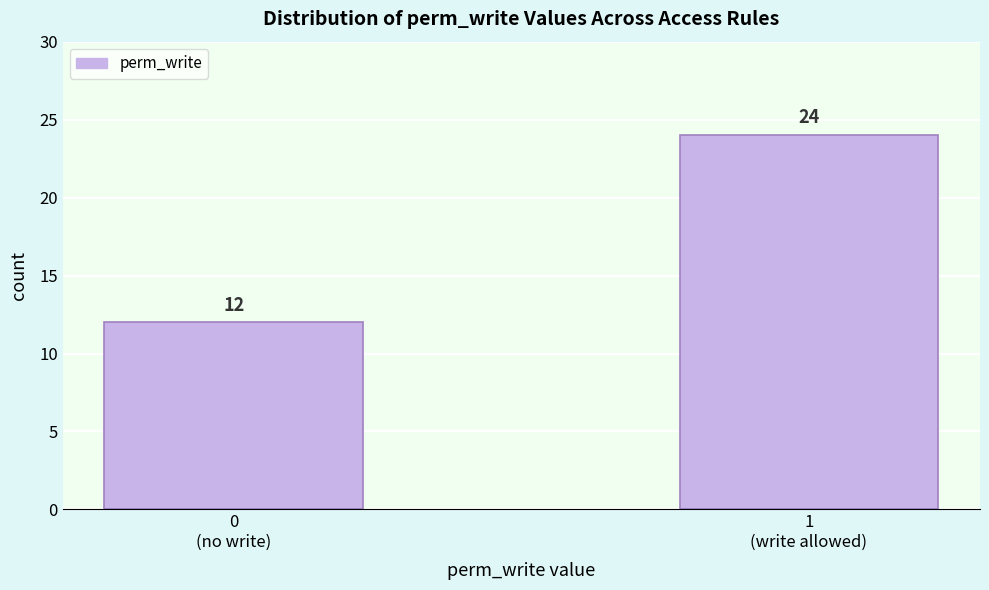

Reading left to right, extract all data points from this chart.

12	24